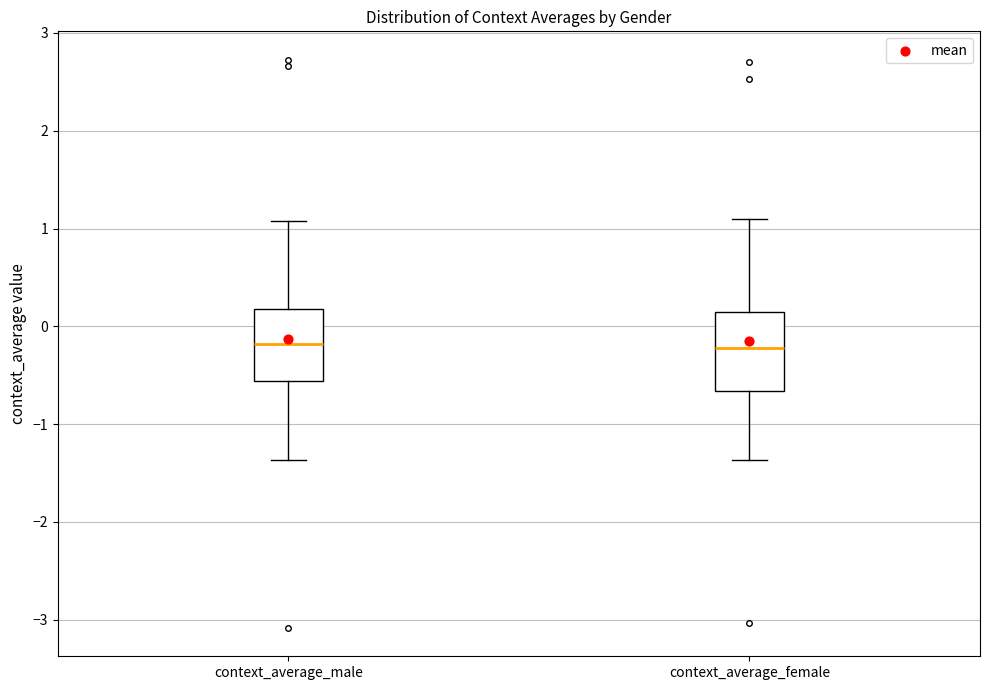

Where is the upper edge of the box for context_average_female on the y-axis? The values are not printed on the chart, so give them approximately, as read against the axis.

0.2